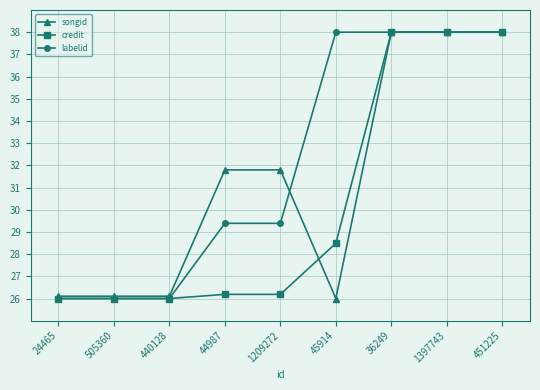

At how many categories does at least one series exceed 28?

6